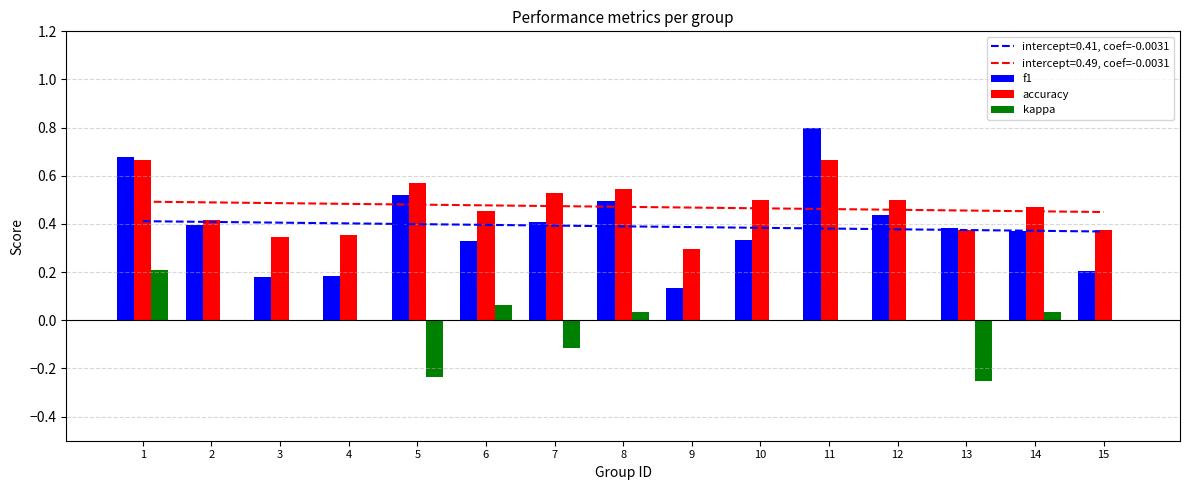

Rank the categories by kappa value from highest to lowest.

1, 6, 8, 14, 2, 3, 4, 9, 10, 11, 12, 15, 7, 5, 13